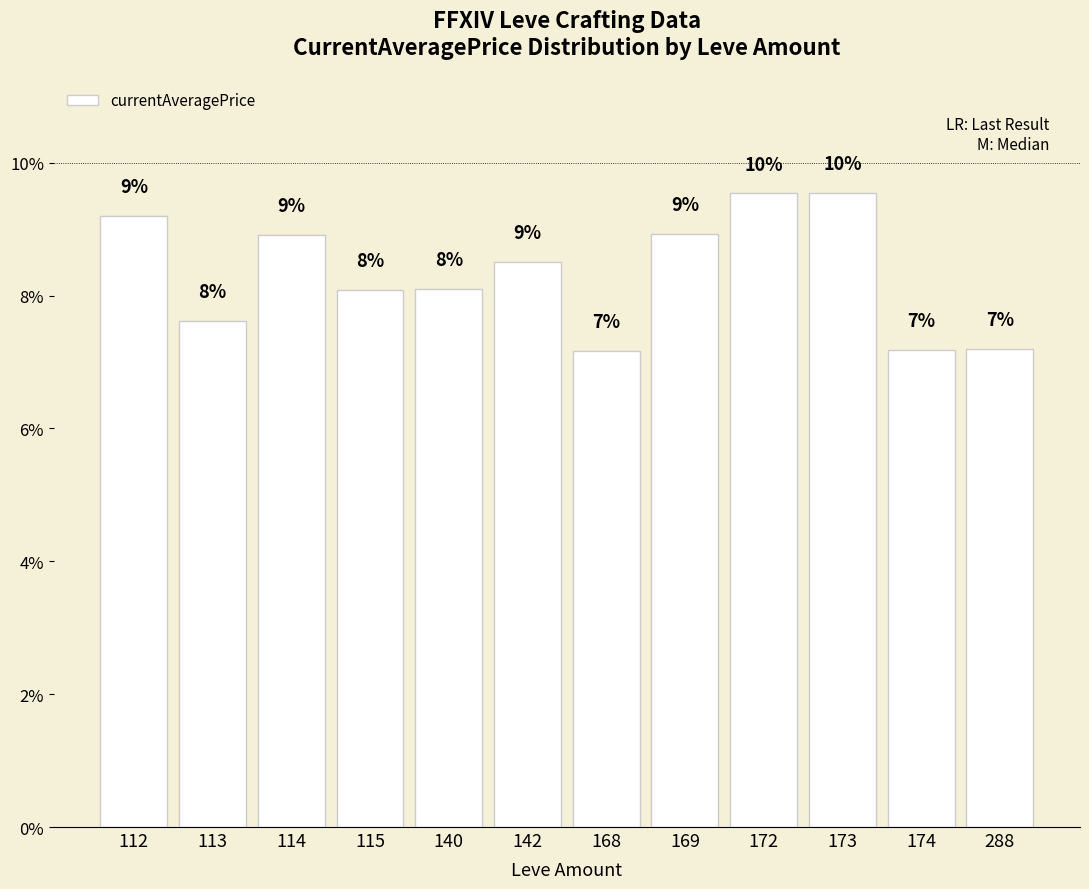

Which category has the lowest value across all series?

168